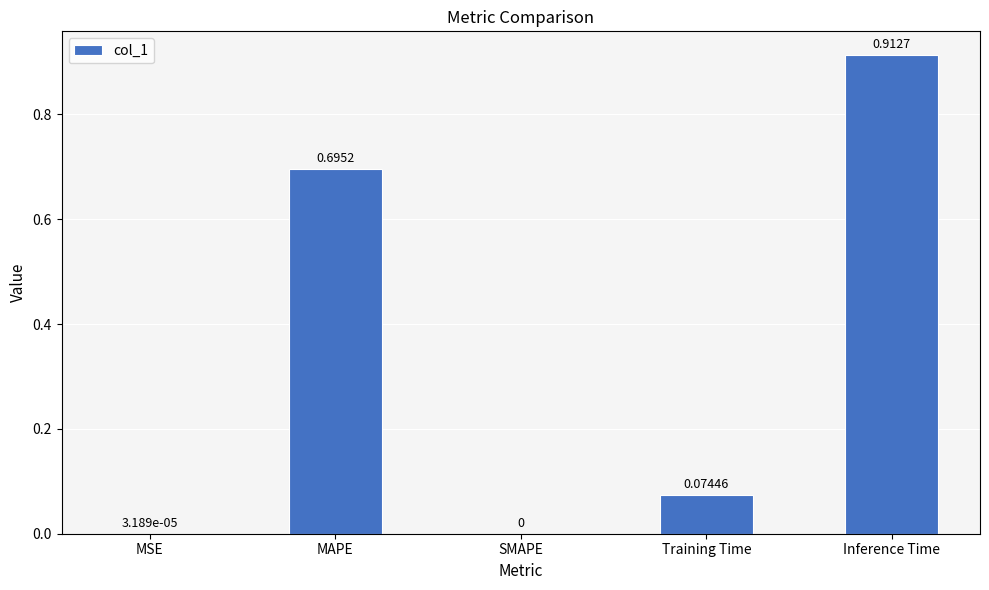

What is the sum of all values?

1.7